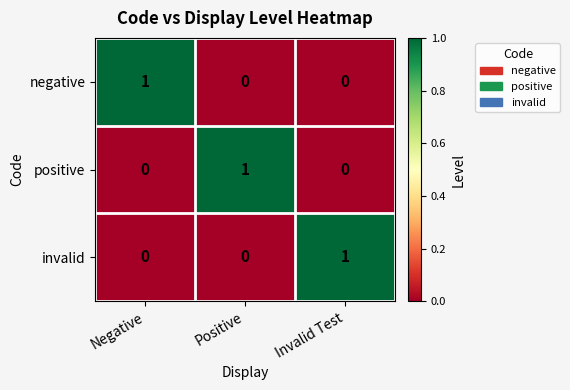

Reading left to right, extract all data points from this chart.

negative: 1	0	0
positive: 0	1	0
invalid: 0	0	1